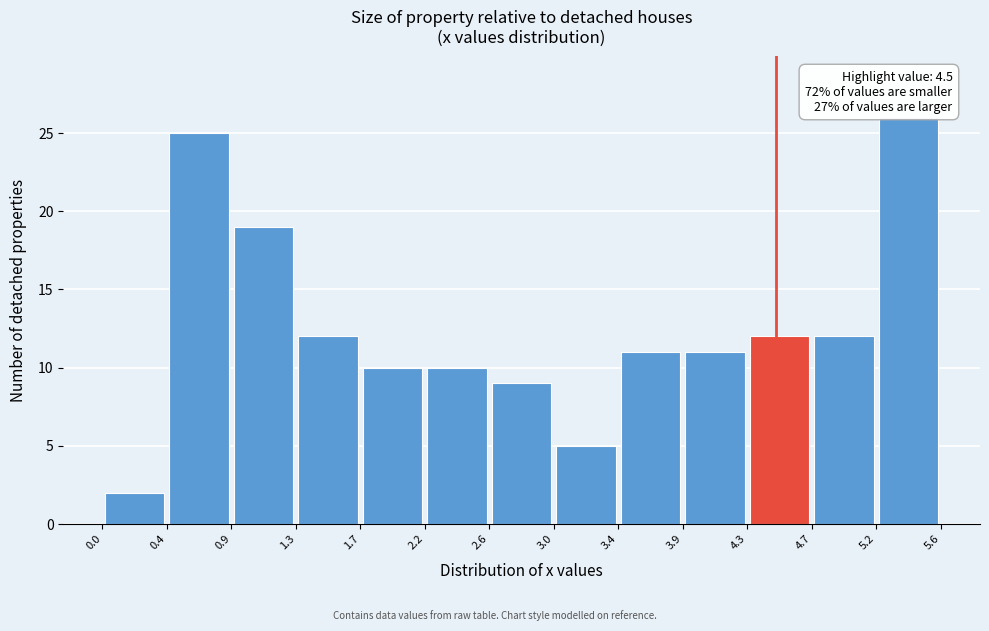

Which range on the x-axis has the tallest bar?

5.2 to 5.6